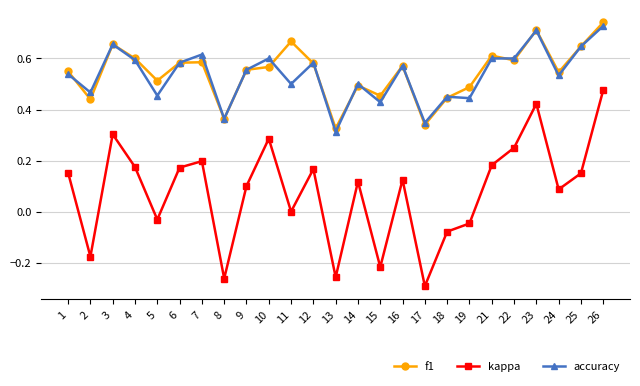

What is the sum of all accuracy values?

13.4